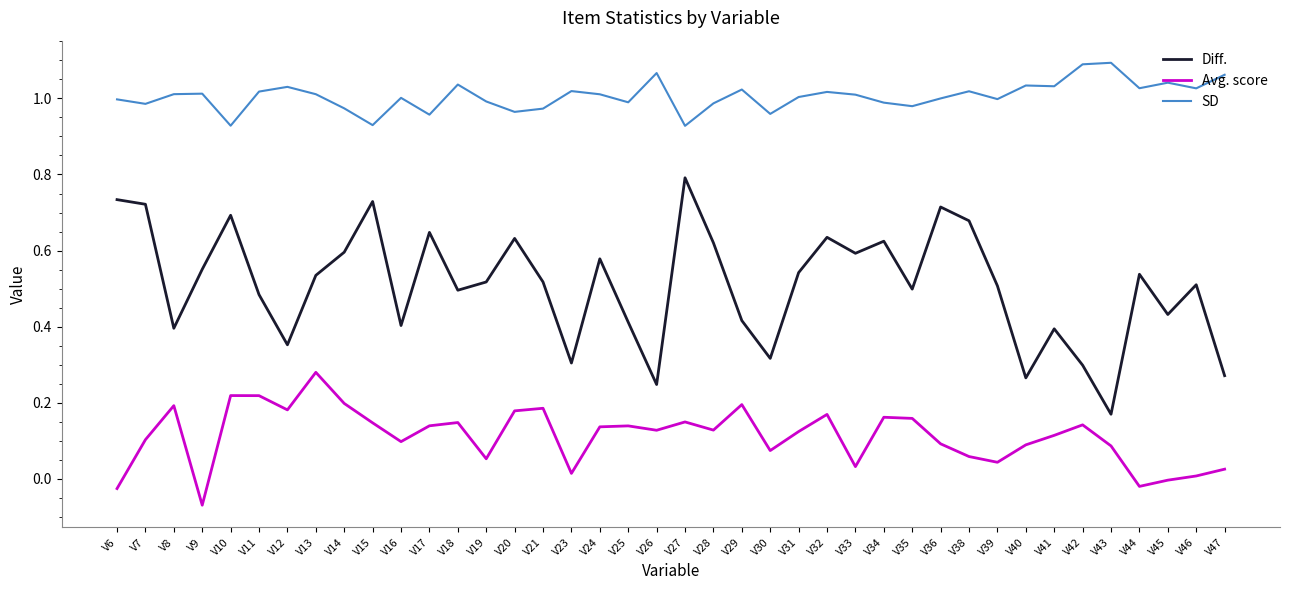

At which label does Diff. reach its peak?

V27